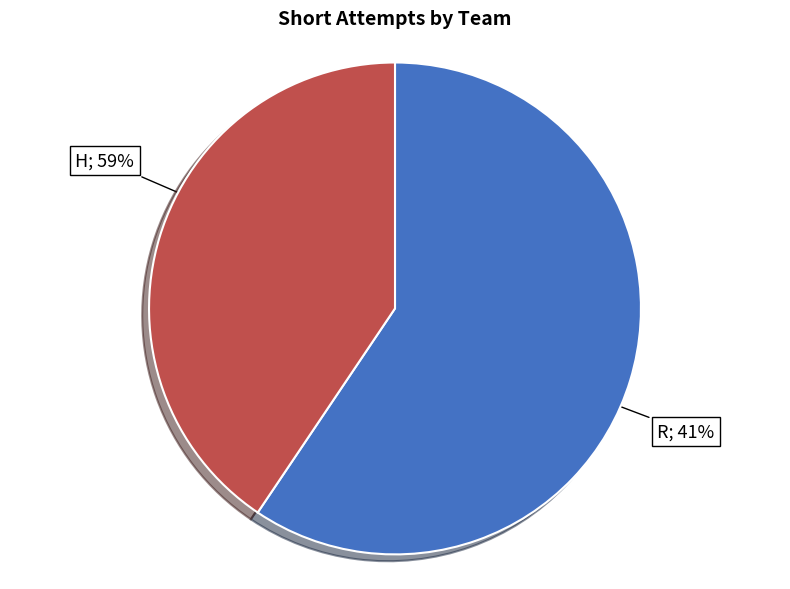

To the nearest percent, what is the average slice percentage?

50%